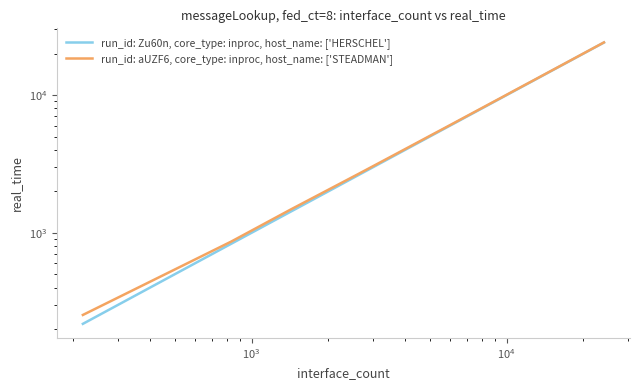

Does the chart have visible grid lines?

No